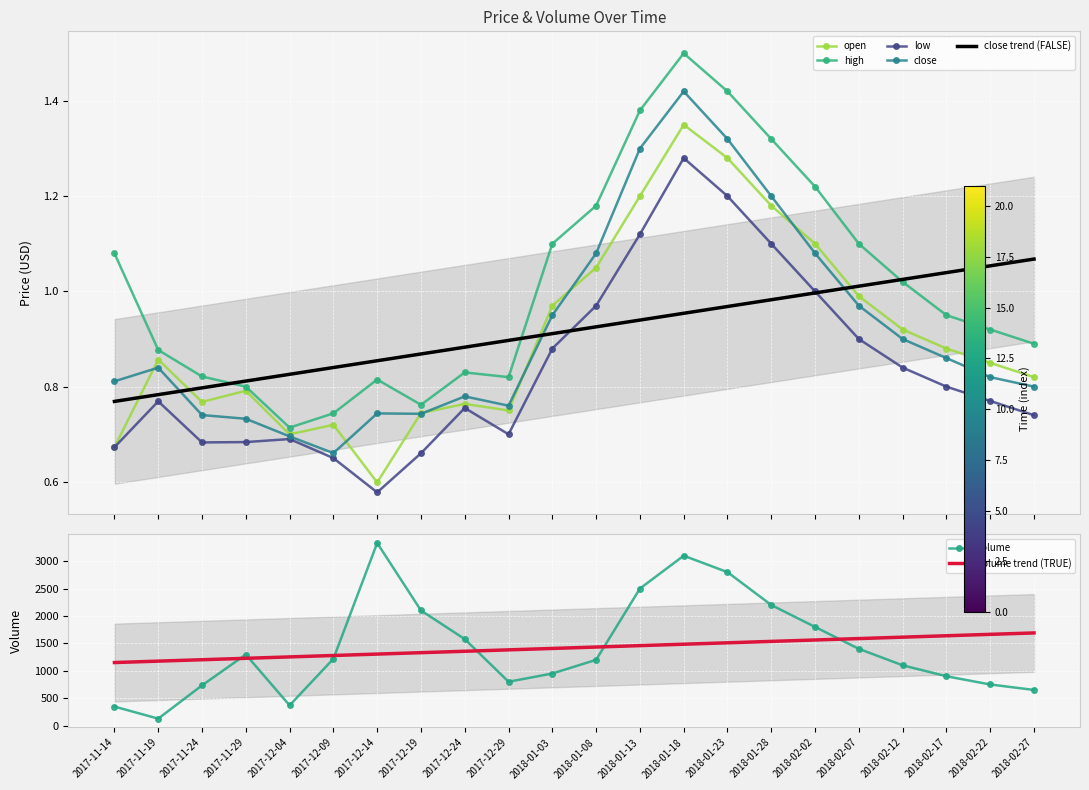

Which series has the widest spread of values?

volume